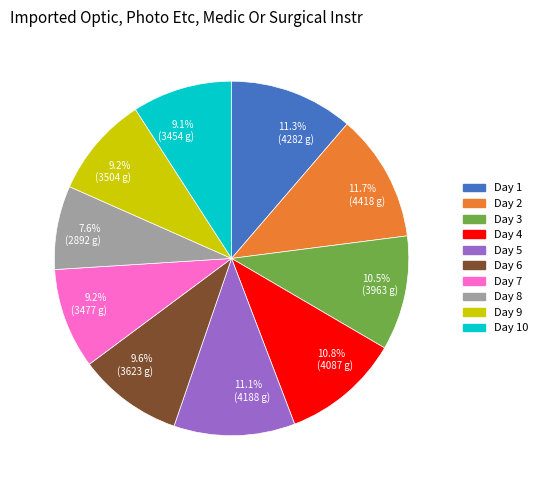

To the nearest percent, what portion does Day 7 represent?

9%